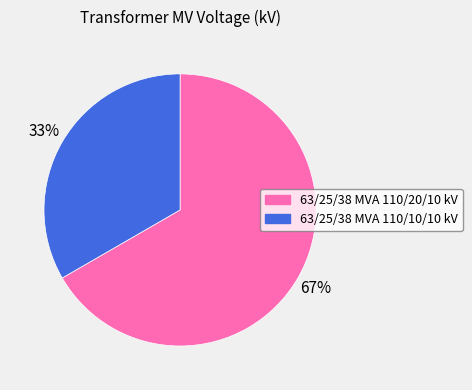

Count the number of slices in the pie.

2